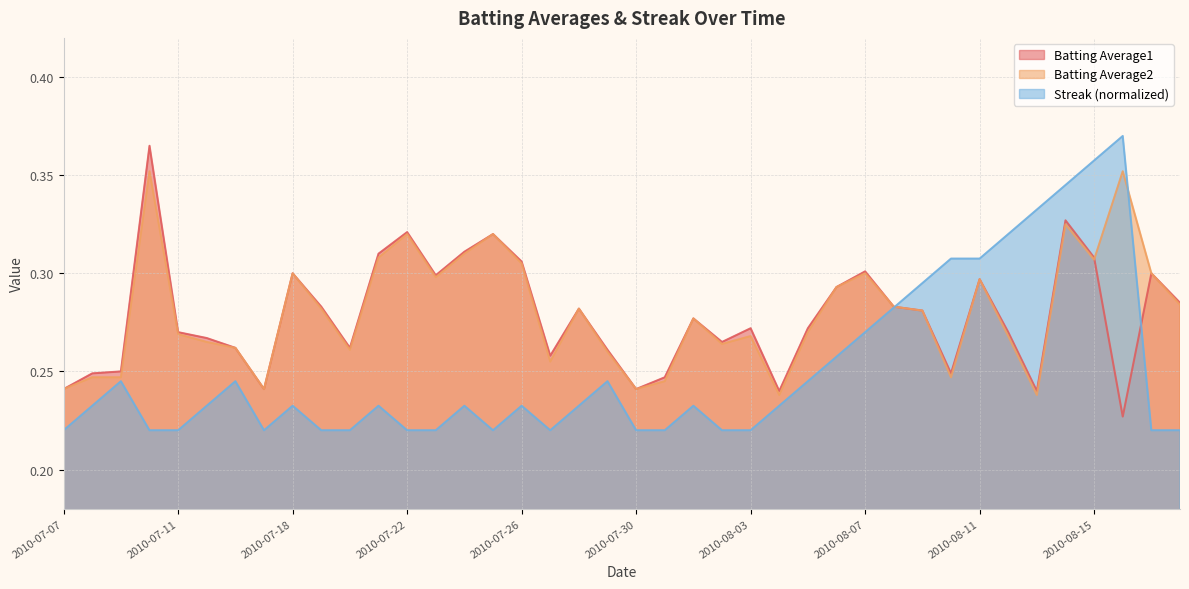

What is the label of the 3rd point from the right?

2010-08-16